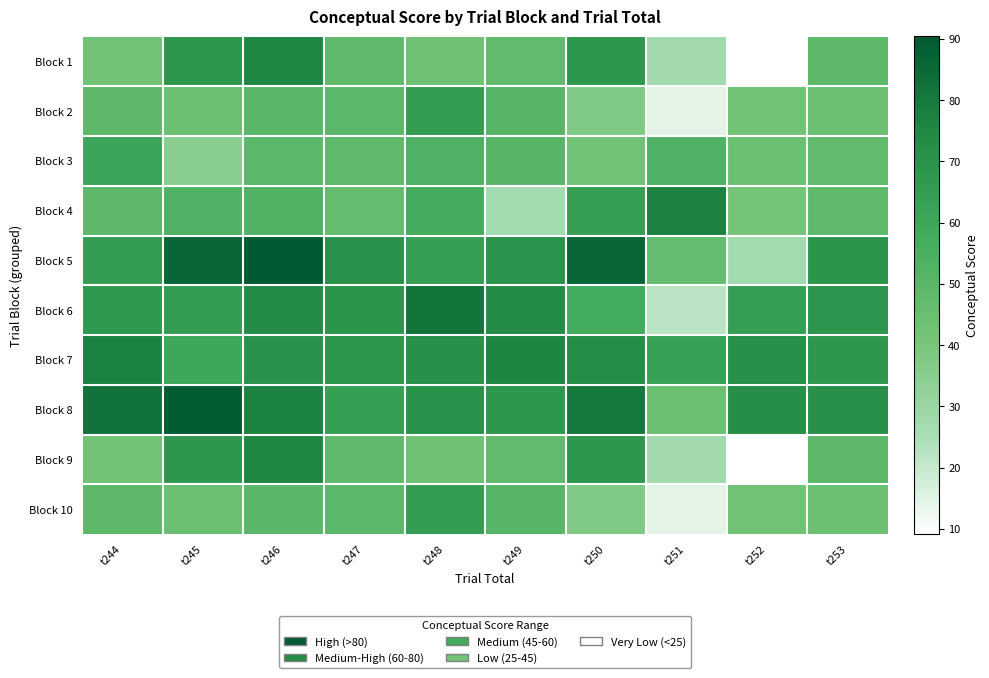

What is the minimum value shown in the chart?

9.1